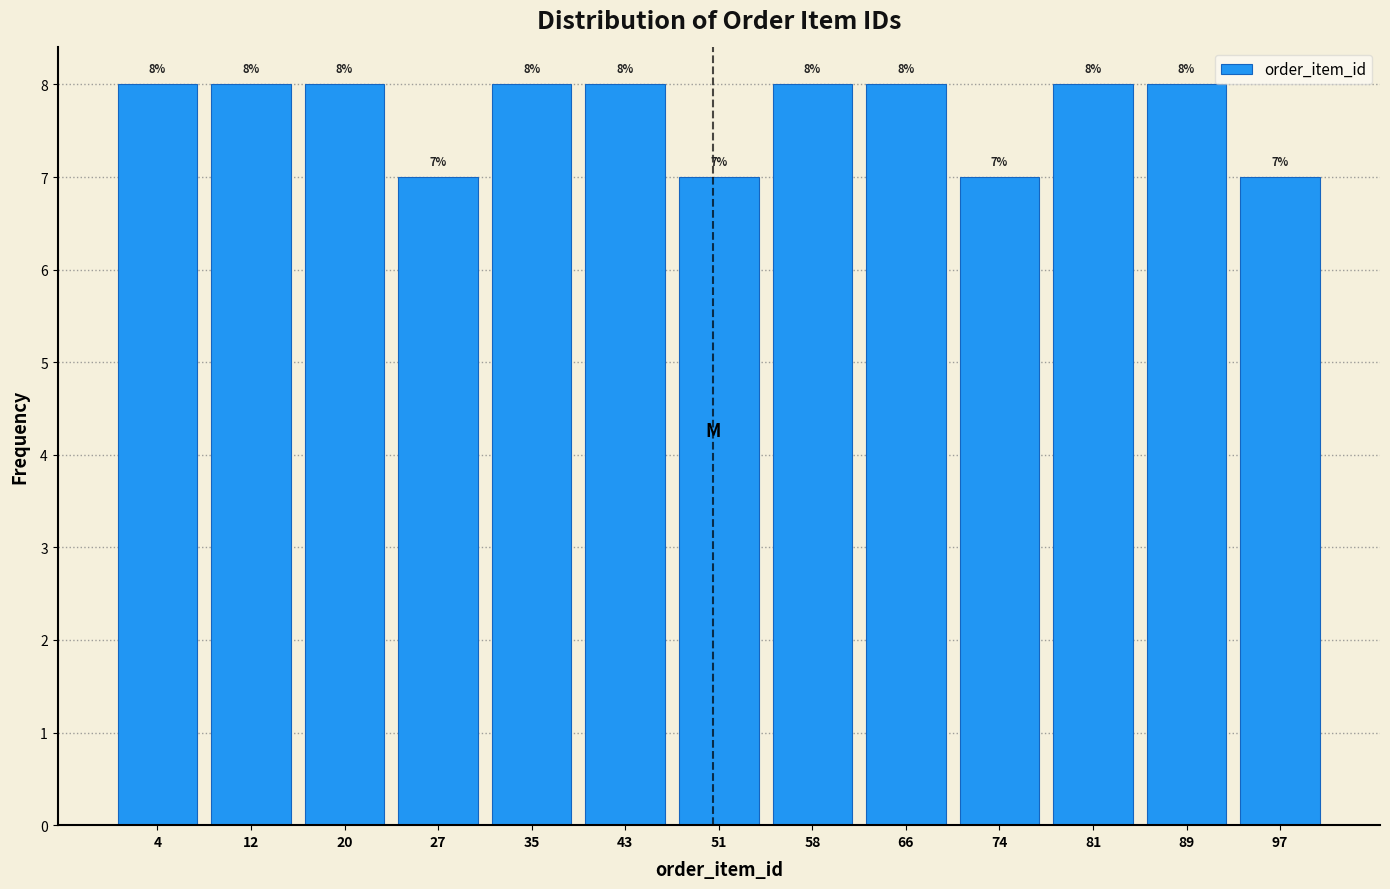

How tall is the bar that spans 24 to 32 on the x-axis? The bar edges are not printed on the chart, so give them approximately, as read against the axis.

7